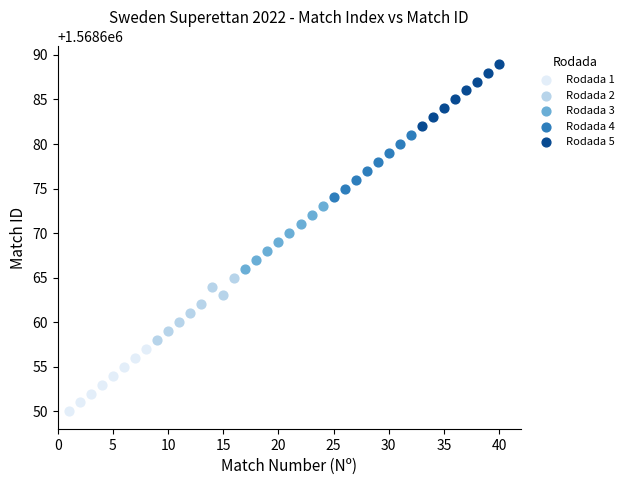

Which series reaches the maximum Y coordinate?

Rodada 5